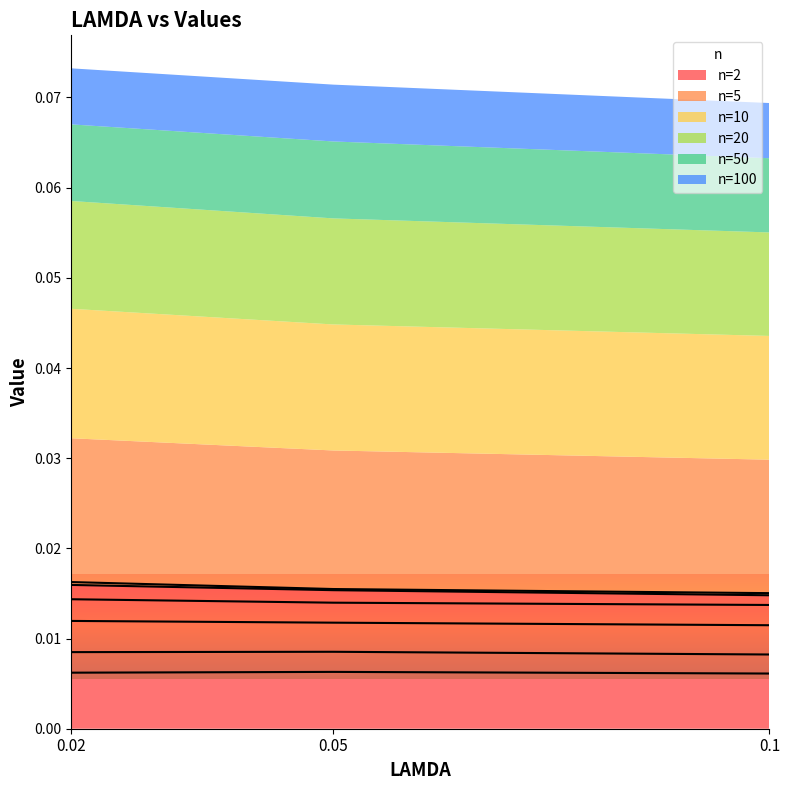

Is the value of 5 at 0.05 greater than the value of 100 at 0.1?

Yes